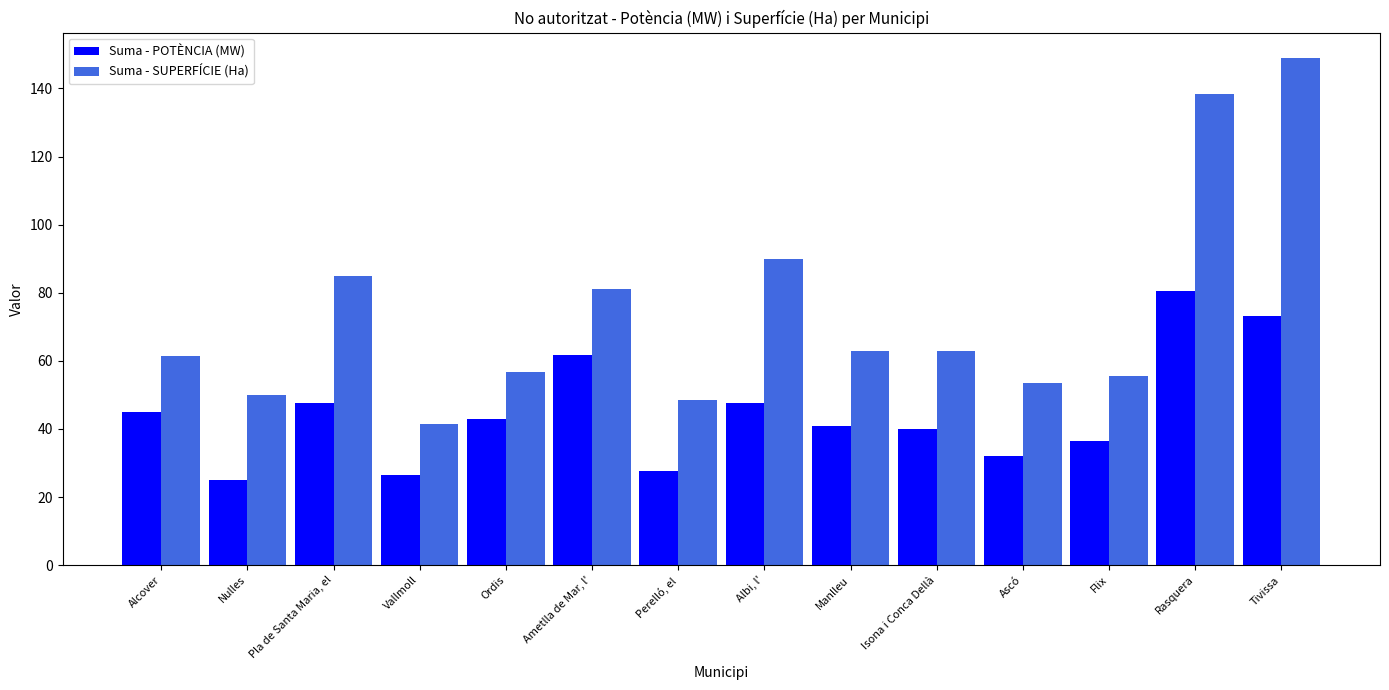

What is the value of the Suma - POTÈNCIA (MW) bar at the 9th from the left?

41.0